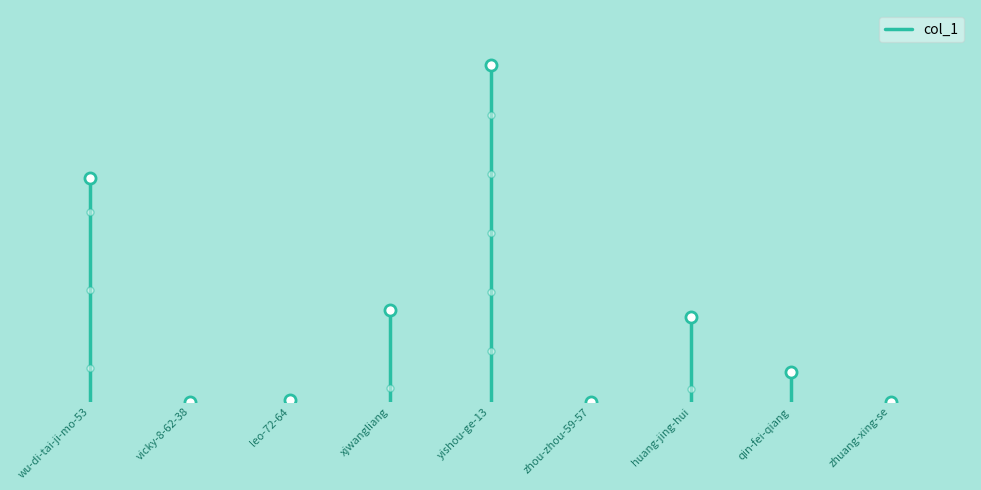

Where is the data nearest to the value 57?

wu-di-tai-ji-mo-53